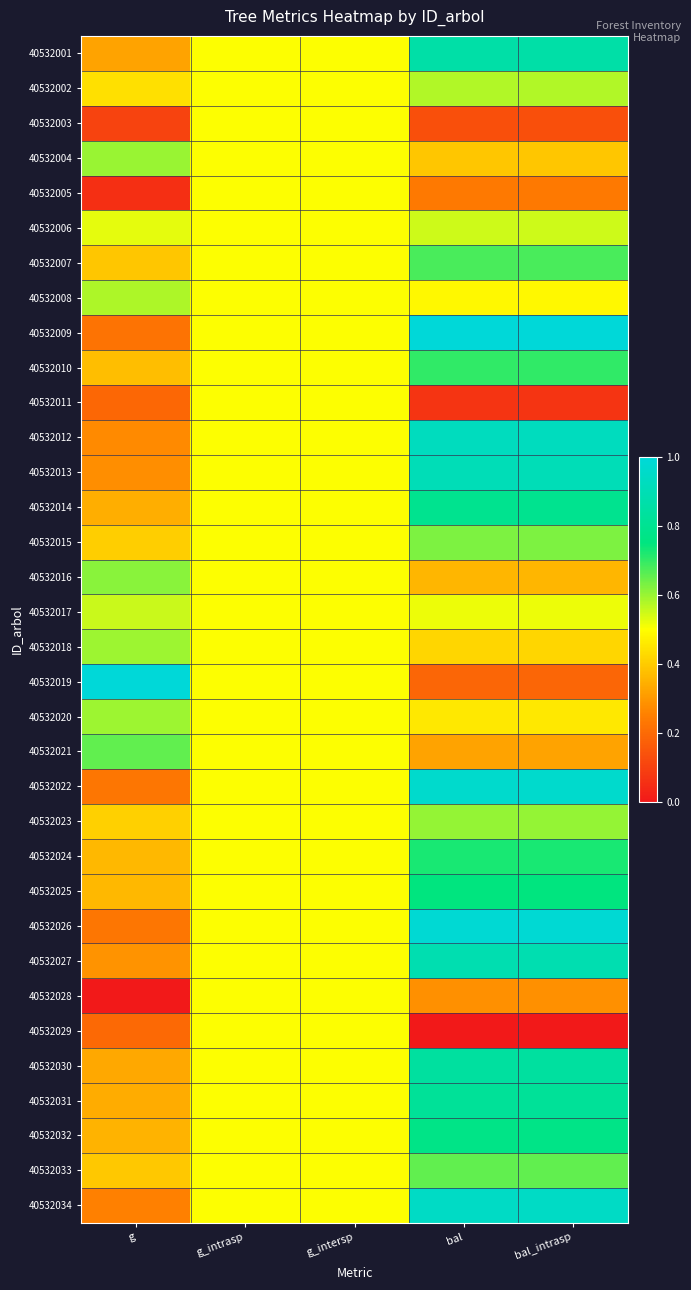

Reading right to left, list all the values displayed in this chart.

40532001: bal_intrasp=0.9	bal=0.9	g_intersp=0.5	g_intrasp=0.5	g=0.3
40532002: bal_intrasp=0.6	bal=0.6	g_intersp=0.5	g_intrasp=0.5	g=0.4
40532003: bal_intrasp=0.1	bal=0.1	g_intersp=0.5	g_intrasp=0.5	g=0.1
40532004: bal_intrasp=0.4	bal=0.4	g_intersp=0.5	g_intrasp=0.5	g=0.6
40532005: bal_intrasp=0.2	bal=0.2	g_intersp=0.5	g_intrasp=0.5	g=0.1
40532006: bal_intrasp=0.5	bal=0.5	g_intersp=0.5	g_intrasp=0.5	g=0.5
40532007: bal_intrasp=0.7	bal=0.7	g_intersp=0.5	g_intrasp=0.5	g=0.4
40532008: bal_intrasp=0.5	bal=0.5	g_intersp=0.5	g_intrasp=0.5	g=0.6
40532009: bal_intrasp=1.0	bal=1.0	g_intersp=0.5	g_intrasp=0.5	g=0.2
40532010: bal_intrasp=0.7	bal=0.7	g_intersp=0.5	g_intrasp=0.5	g=0.4
40532011: bal_intrasp=0.1	bal=0.1	g_intersp=0.5	g_intrasp=0.5	g=0.2
40532012: bal_intrasp=0.9	bal=0.9	g_intersp=0.5	g_intrasp=0.5	g=0.3
40532013: bal_intrasp=0.9	bal=0.9	g_intersp=0.5	g_intrasp=0.5	g=0.3
40532014: bal_intrasp=0.8	bal=0.8	g_intersp=0.5	g_intrasp=0.5	g=0.3
40532015: bal_intrasp=0.6	bal=0.6	g_intersp=0.5	g_intrasp=0.5	g=0.4
40532016: bal_intrasp=0.4	bal=0.4	g_intersp=0.5	g_intrasp=0.5	g=0.6
40532017: bal_intrasp=0.5	bal=0.5	g_intersp=0.5	g_intrasp=0.5	g=0.6
40532018: bal_intrasp=0.4	bal=0.4	g_intersp=0.5	g_intrasp=0.5	g=0.6
40532019: bal_intrasp=0.2	bal=0.2	g_intersp=0.5	g_intrasp=0.5	g=1.0
40532020: bal_intrasp=0.5	bal=0.5	g_intersp=0.5	g_intrasp=0.5	g=0.6
40532021: bal_intrasp=0.3	bal=0.3	g_intersp=0.5	g_intrasp=0.5	g=0.7
40532022: bal_intrasp=1.0	bal=1.0	g_intersp=0.5	g_intrasp=0.5	g=0.2
40532023: bal_intrasp=0.6	bal=0.6	g_intersp=0.5	g_intrasp=0.5	g=0.4
40532024: bal_intrasp=0.7	bal=0.7	g_intersp=0.5	g_intrasp=0.5	g=0.4
40532025: bal_intrasp=0.7	bal=0.7	g_intersp=0.5	g_intrasp=0.5	g=0.4
40532026: bal_intrasp=1.0	bal=1.0	g_intersp=0.5	g_intrasp=0.5	g=0.2
40532027: bal_intrasp=0.9	bal=0.9	g_intersp=0.5	g_intrasp=0.5	g=0.3
40532028: bal_intrasp=0.3	bal=0.3	g_intersp=0.5	g_intrasp=0.5	g=0.0
40532029: bal_intrasp=0.0	bal=0.0	g_intersp=0.5	g_intrasp=0.5	g=0.2
40532030: bal_intrasp=0.8	bal=0.8	g_intersp=0.5	g_intrasp=0.5	g=0.3
40532031: bal_intrasp=0.8	bal=0.8	g_intersp=0.5	g_intrasp=0.5	g=0.3
40532032: bal_intrasp=0.8	bal=0.8	g_intersp=0.5	g_intrasp=0.5	g=0.4
40532033: bal_intrasp=0.7	bal=0.7	g_intersp=0.5	g_intrasp=0.5	g=0.4
40532034: bal_intrasp=0.9	bal=0.9	g_intersp=0.5	g_intrasp=0.5	g=0.3